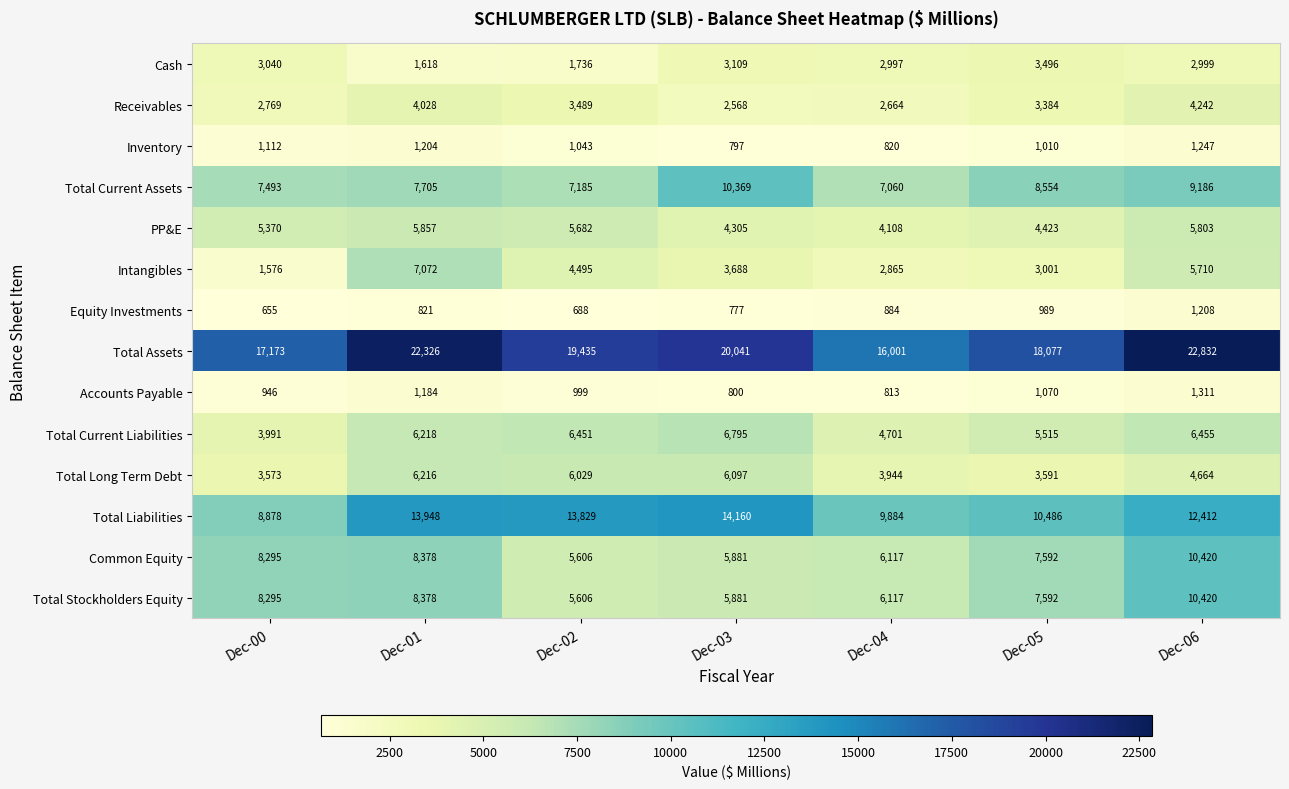

At how many categories does at least one series exceed 19338?

4